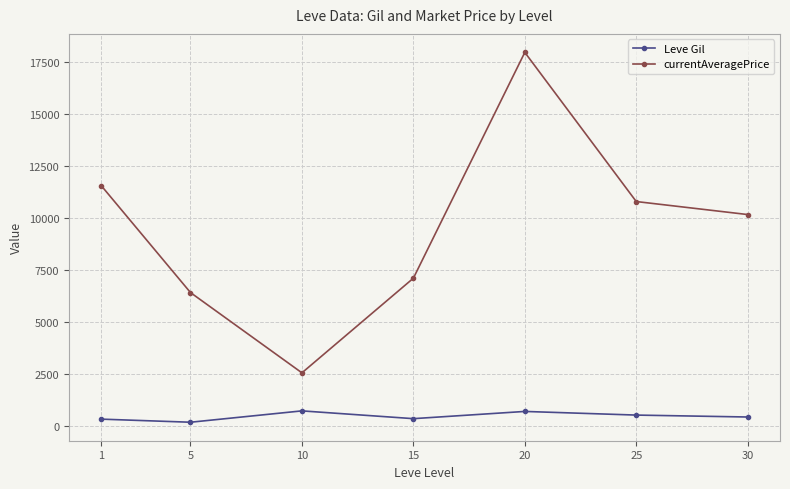

At which category does Leve Gil reach its first local peak?

10